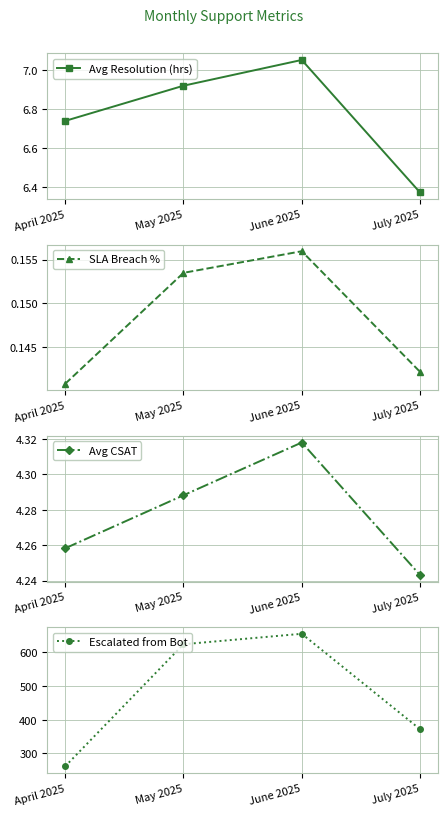

True or false: SLA Breach % and Avg CSAT intersect in this chart.

False